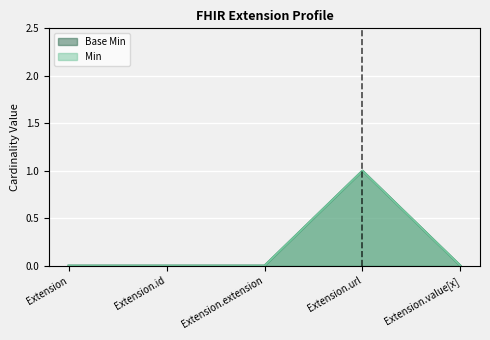

Reading left to right, transcribe all the data shown in this chart.

Base Min: Extension=0	Extension.id=0	Extension.extension=0	Extension.url=1	Extension.value[x]=0
Min: Extension=0	Extension.id=0	Extension.extension=0	Extension.url=1	Extension.value[x]=0